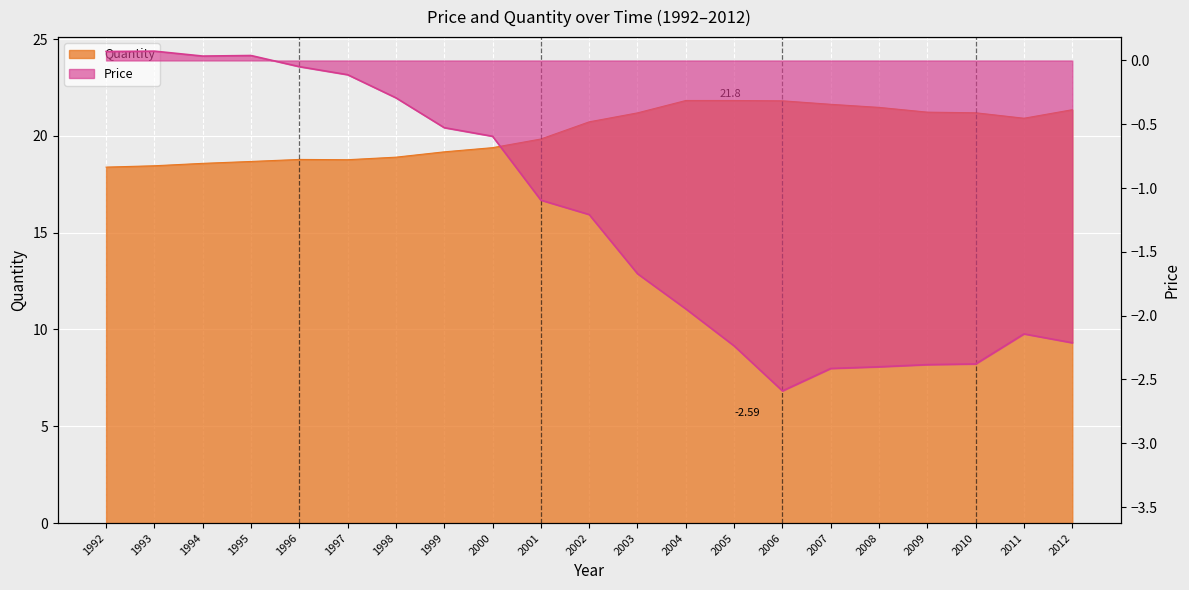

What is the total value across all series at 2008?

19.1